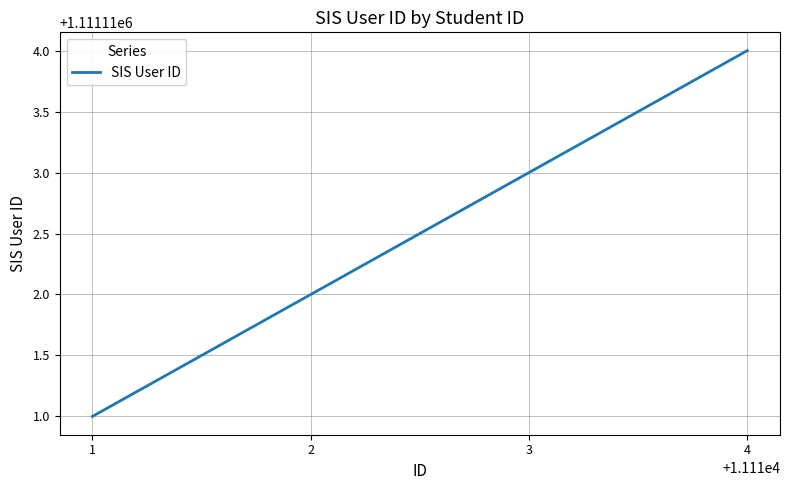

Between 4 and 2, which is larger?

4